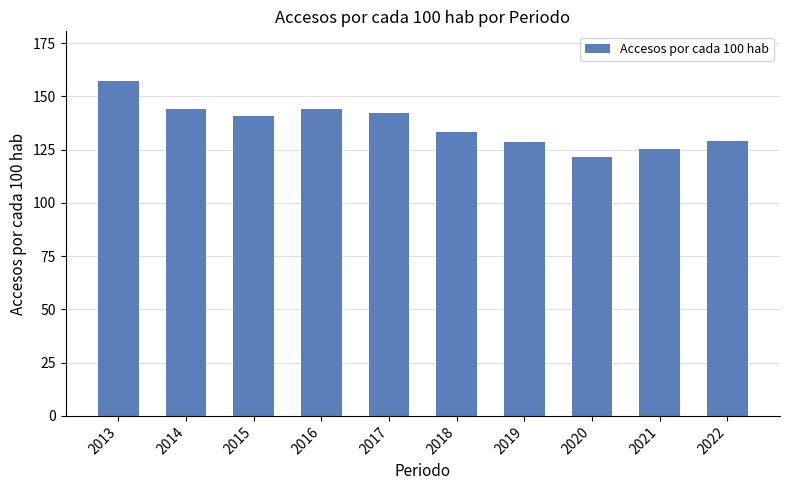

Read the value at 2020.

121.5